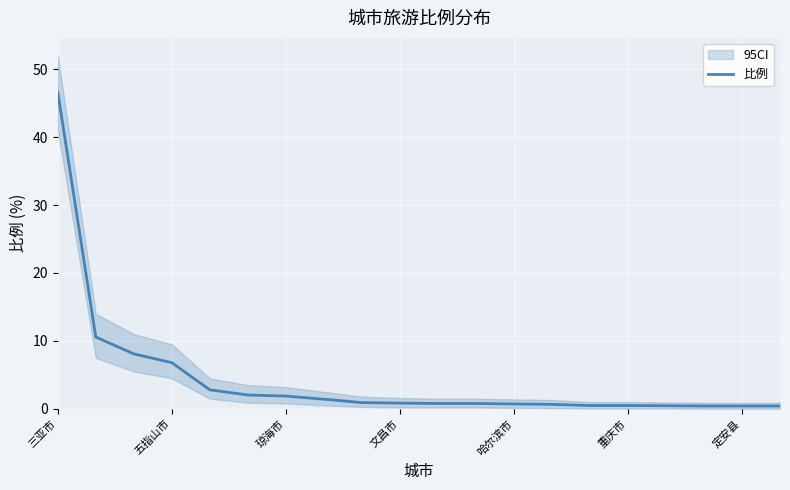

What is the average value?

4.4